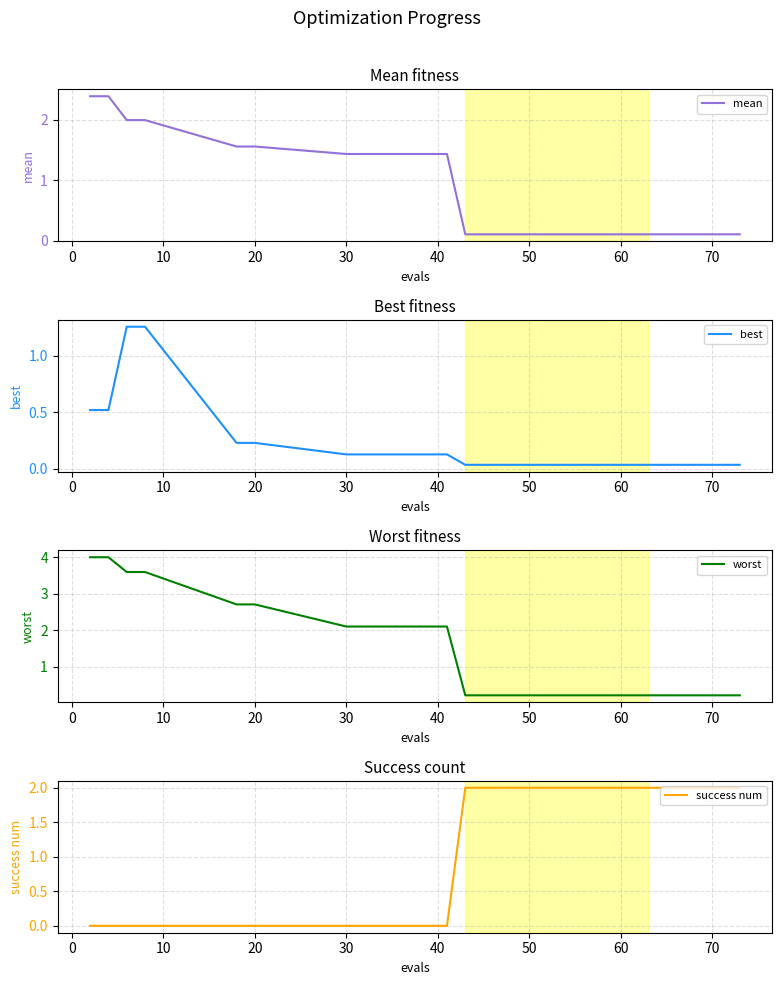

What is the maximum value for mean?

2.4